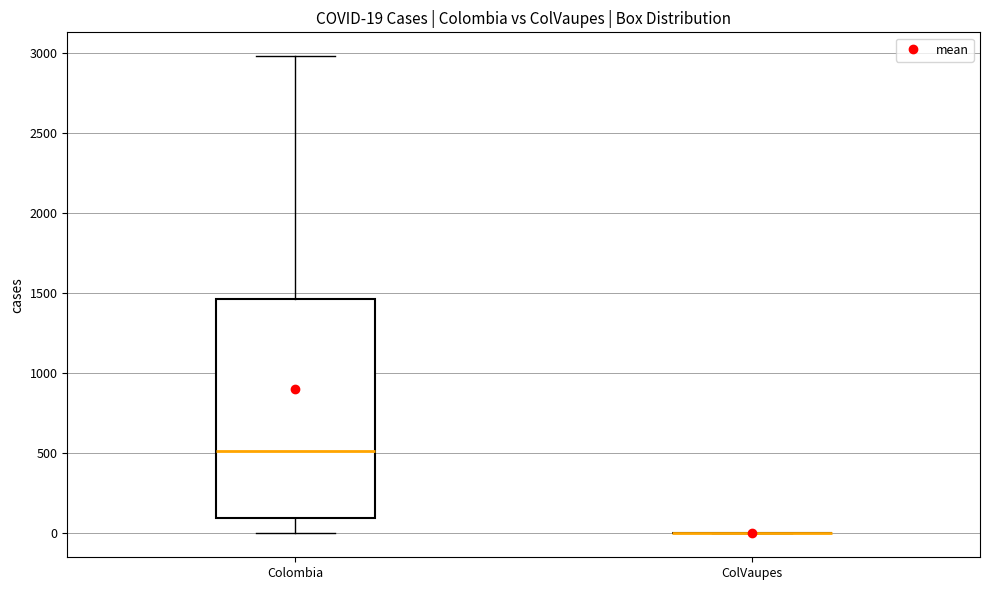

Comparing the boxes themselves (not the whiskers), which one is the tallest?

Colombia